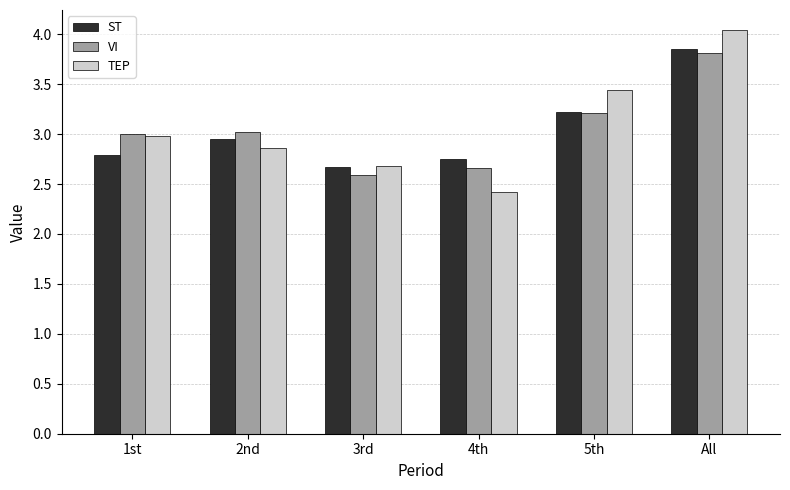

What is the label of the 2nd bar from the right?

5th